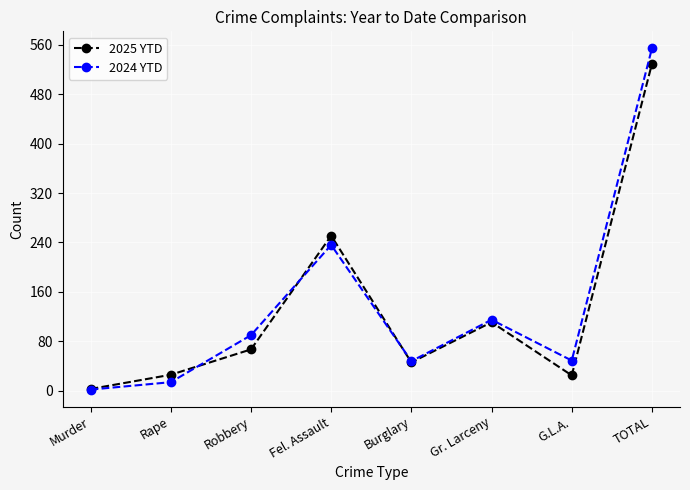

What is the value of the 2024 YTD point at the 1st from the left?

2